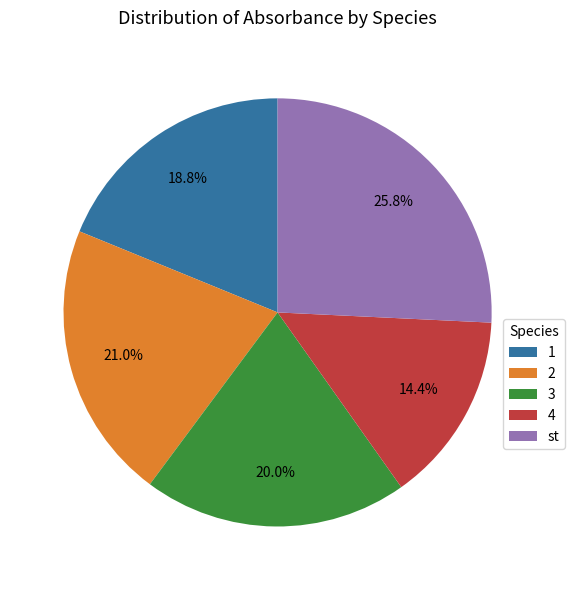

How many slices are in this pie chart?

5